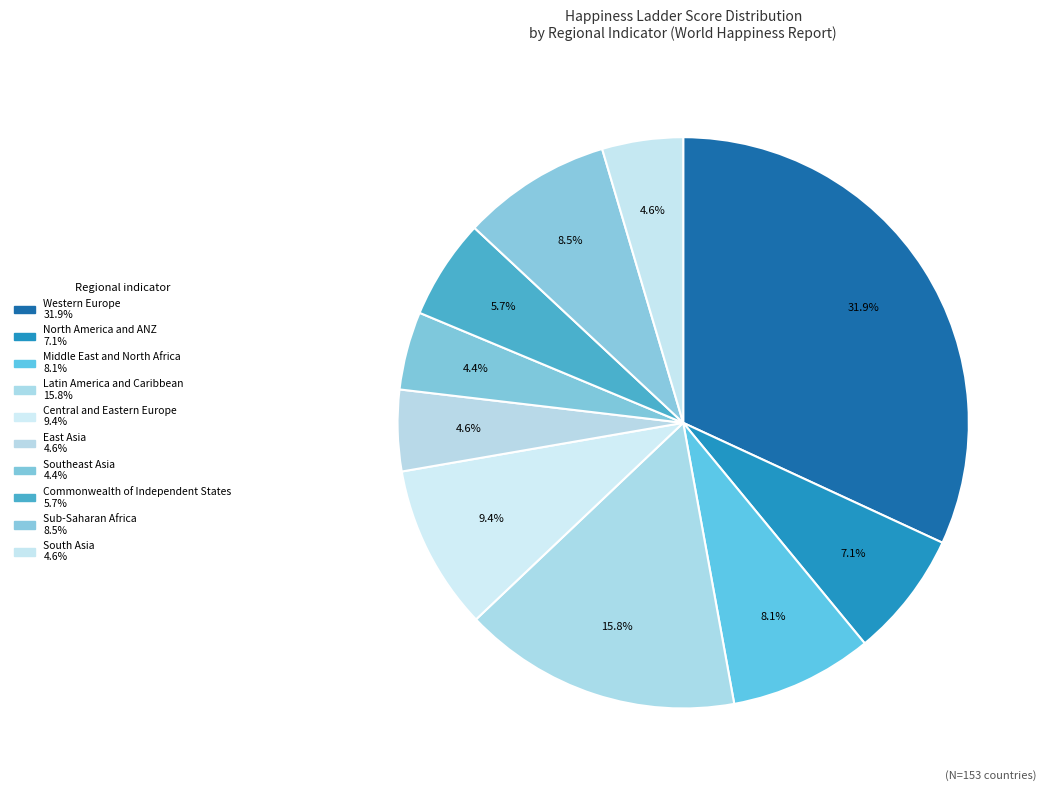

Combined, what portion of the pie is Southeast Asia and Sub-Saharan Africa?

12.9%